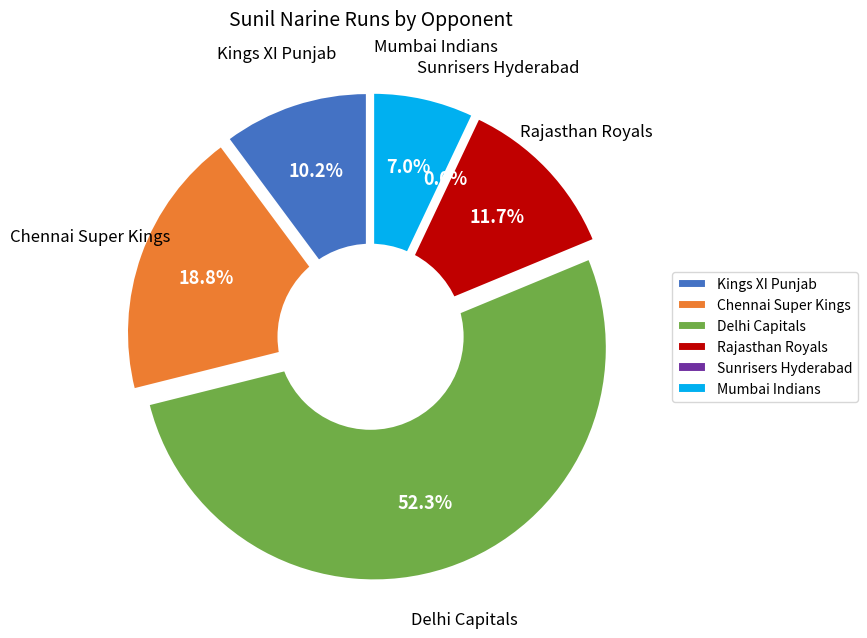

What is the ratio of the value at Delhi Capitals to the value at Mumbai Indians?

7.4